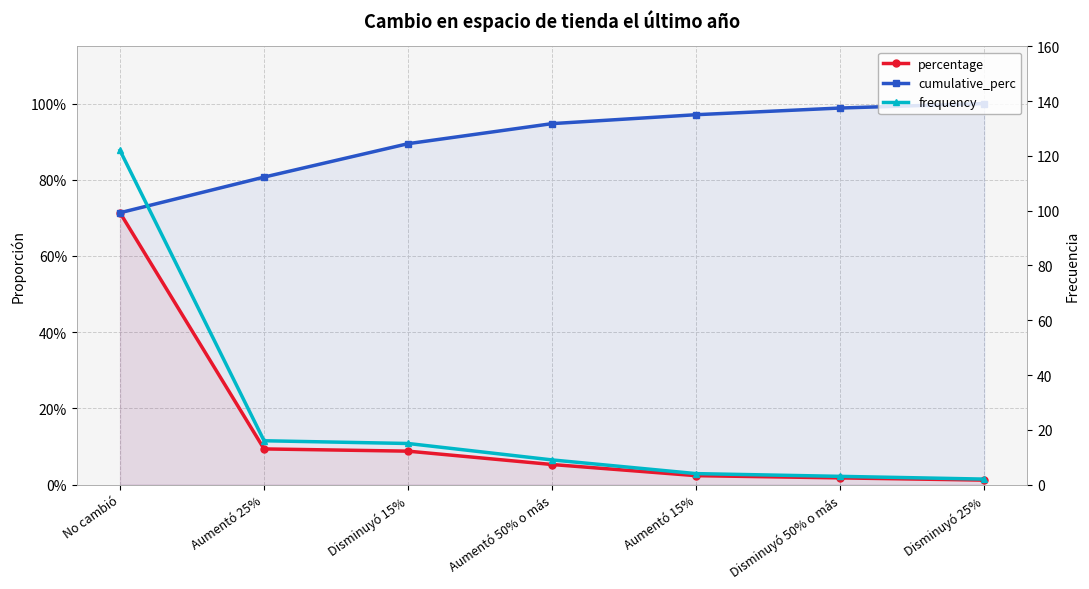

At which label does frequency reach its peak?

No cambió